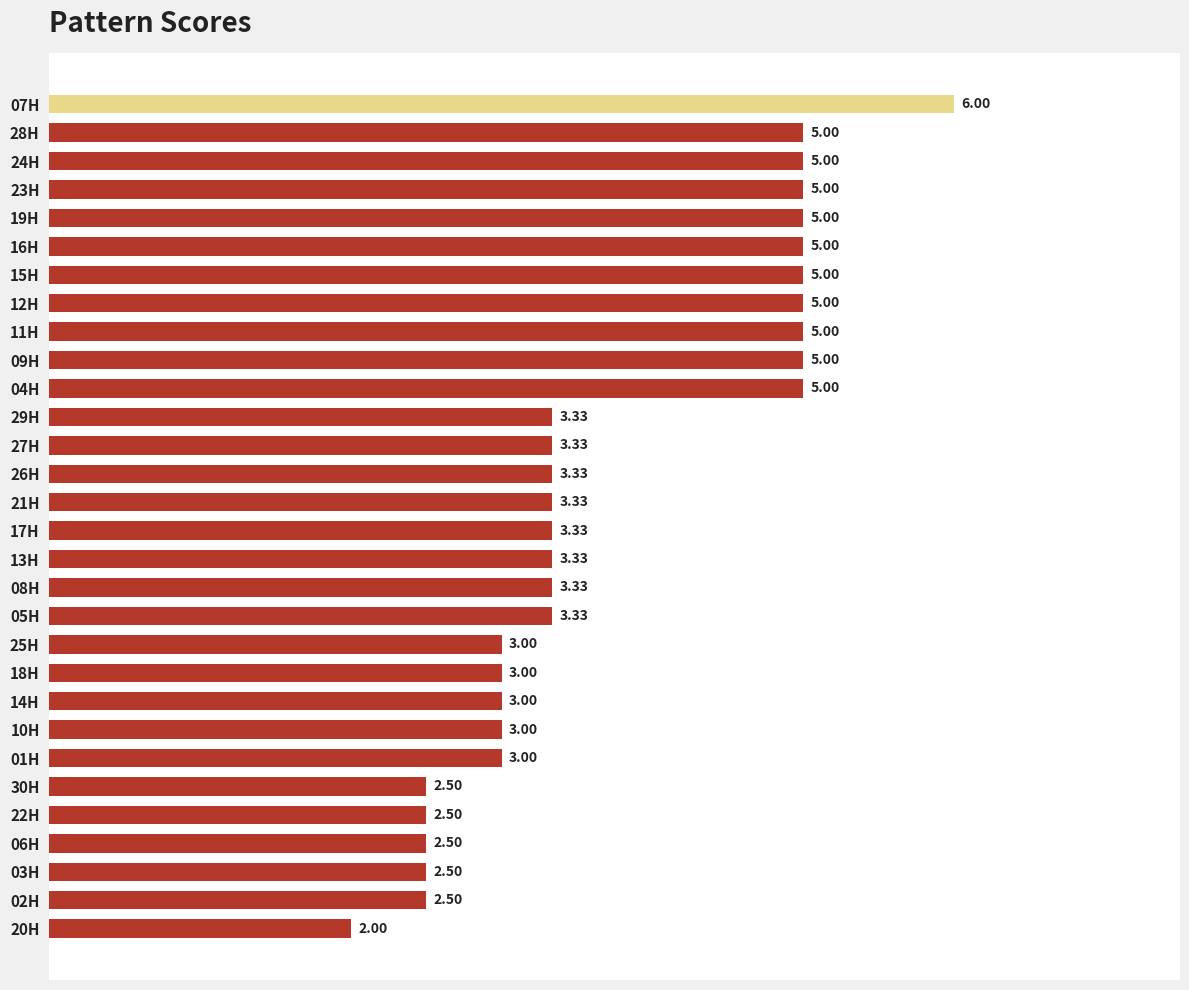

Approximately how many times larger is the value at 09H compared to 23H?

1.0